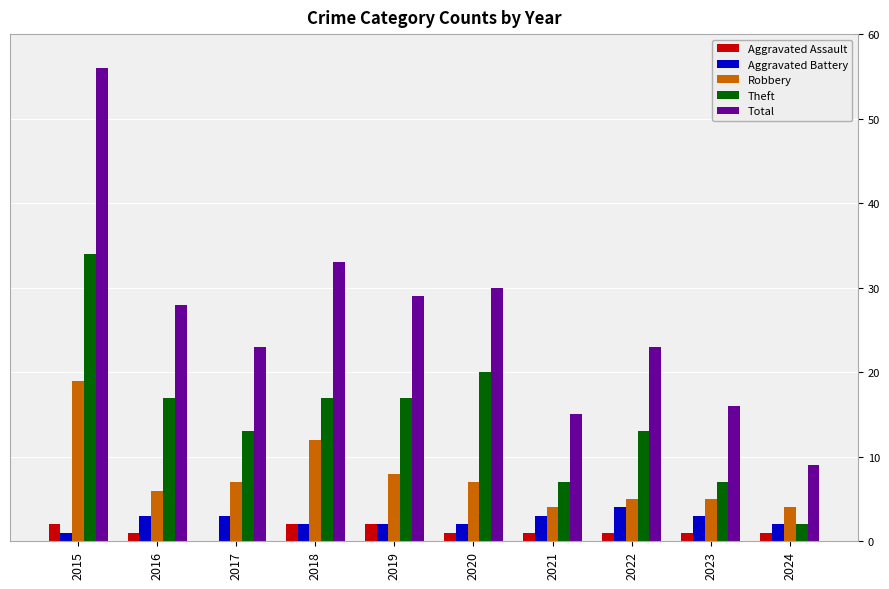

What is the sum of all Aggravated Battery values?

25